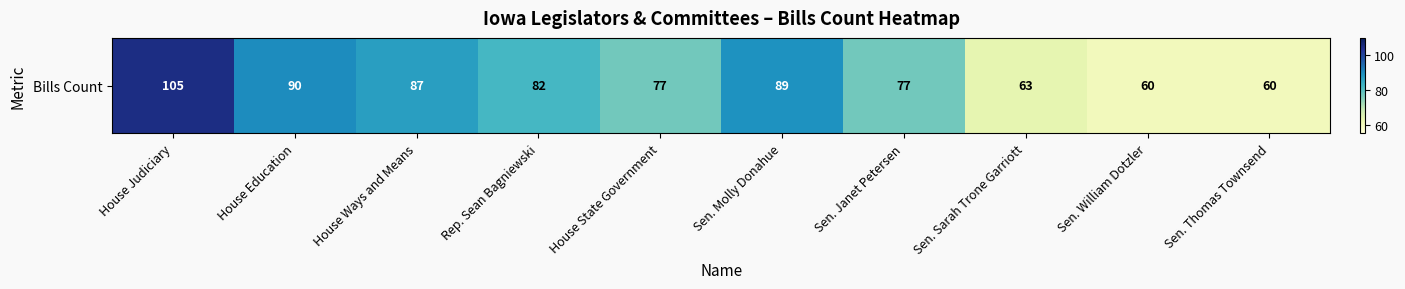

Reading right to left, what are all the values shown in this chart?

60	60	63	77	89	77	82	87	90	105